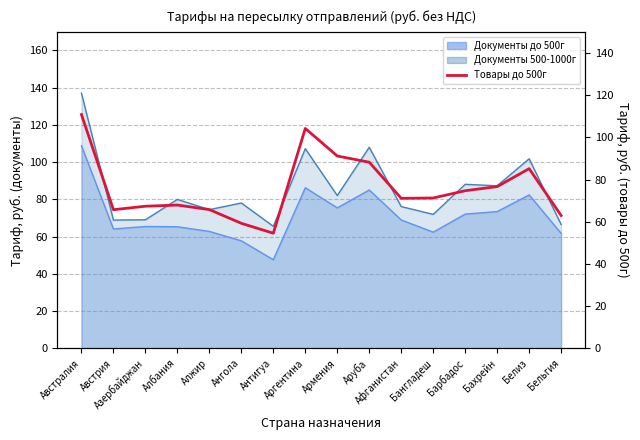

What is the approximate value at Австралия?

110.8